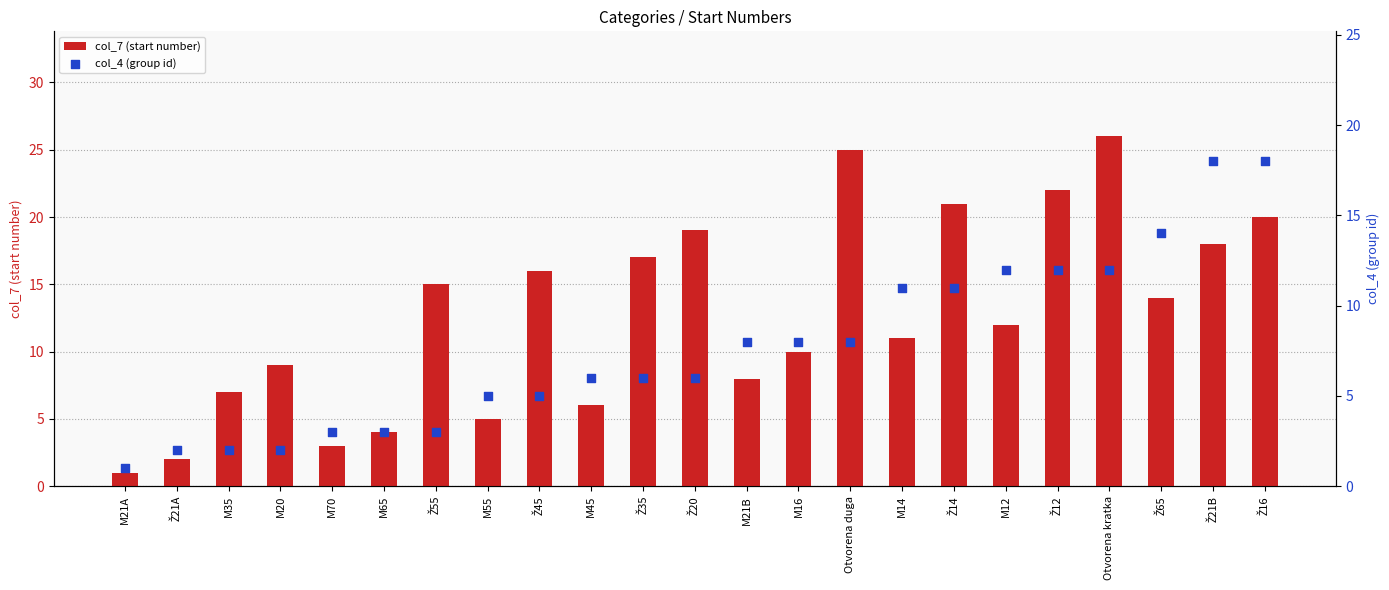

Which series contains the highest Y value?

col_7 (start number)